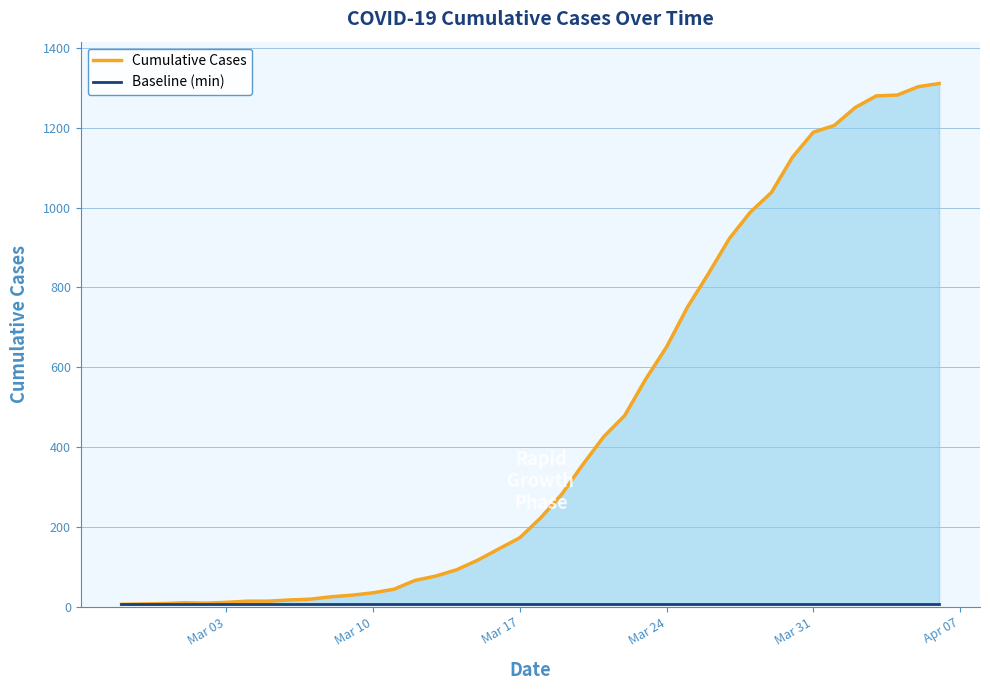

True or false: Baseline (min) and Cumulative Cases cross at least once.

False